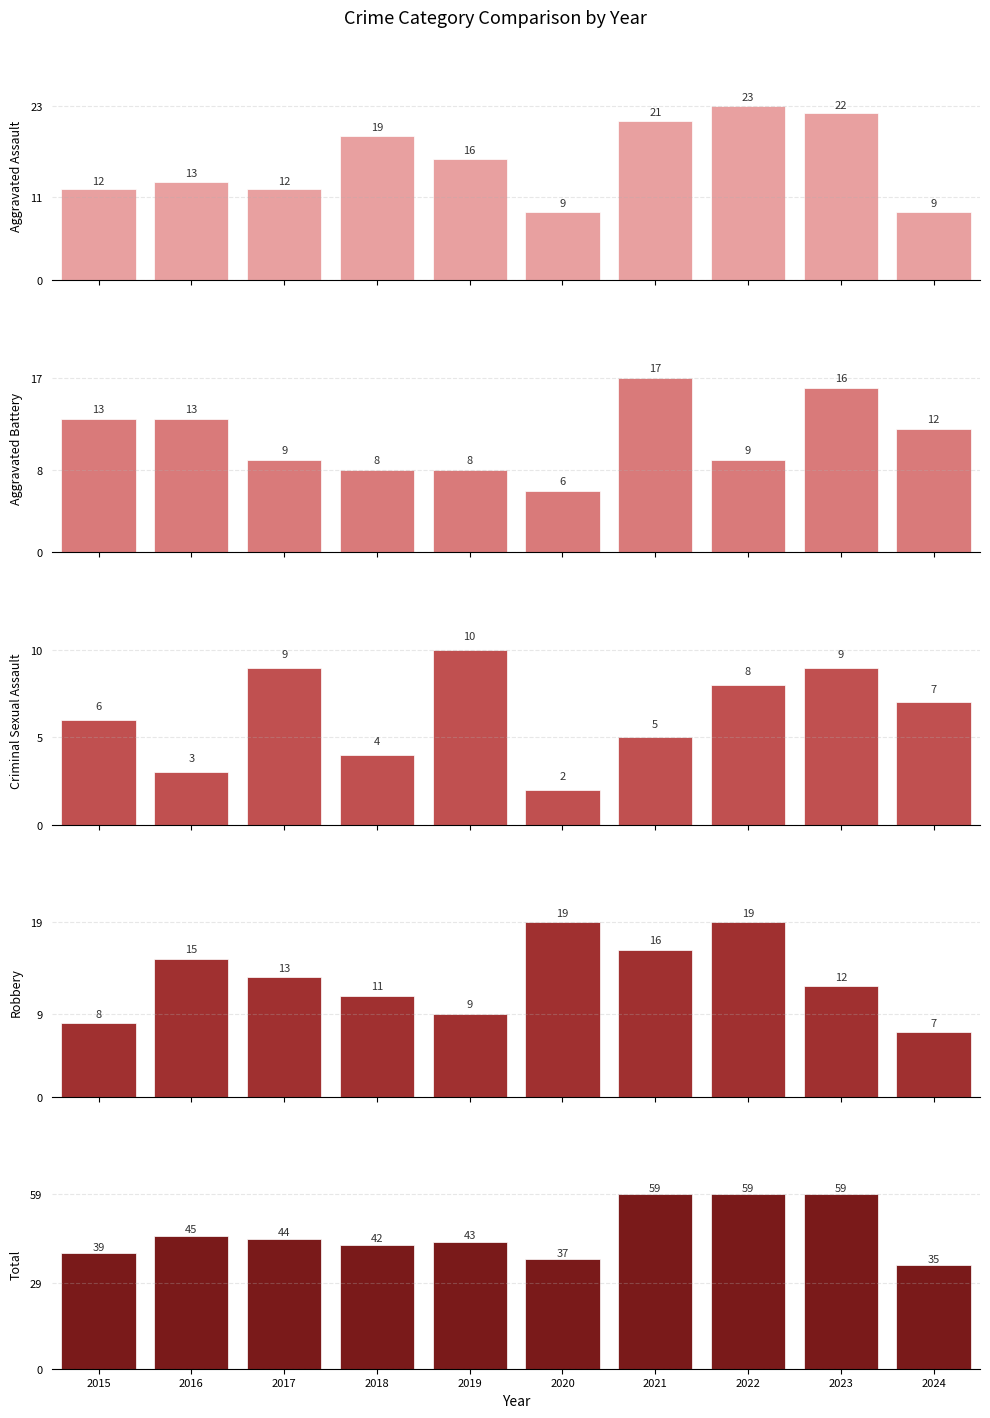

What is the value of the Robbery bar at the 2nd from the left?

15